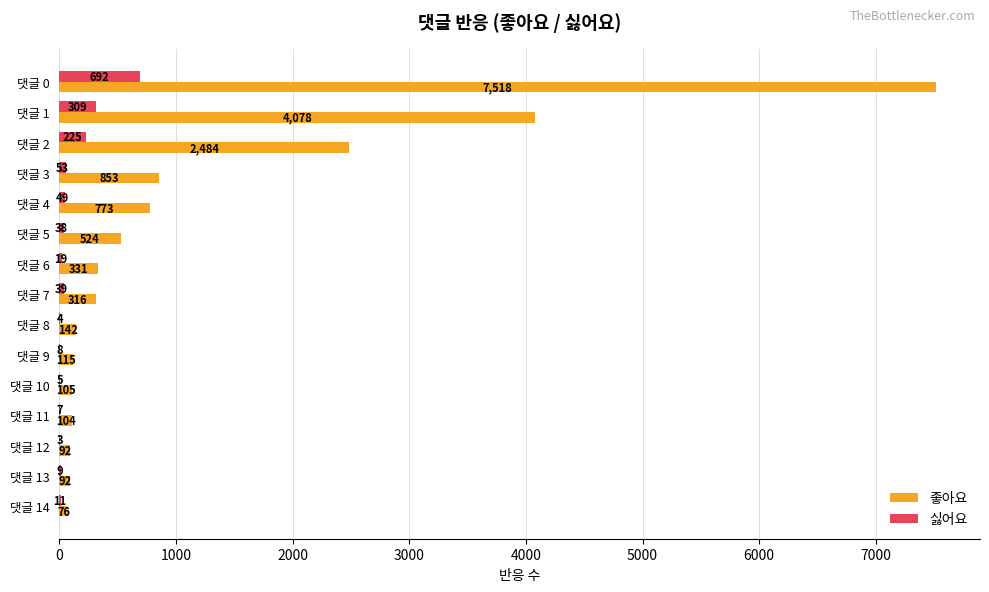

Which series has the largest total across all categories?

좋아요